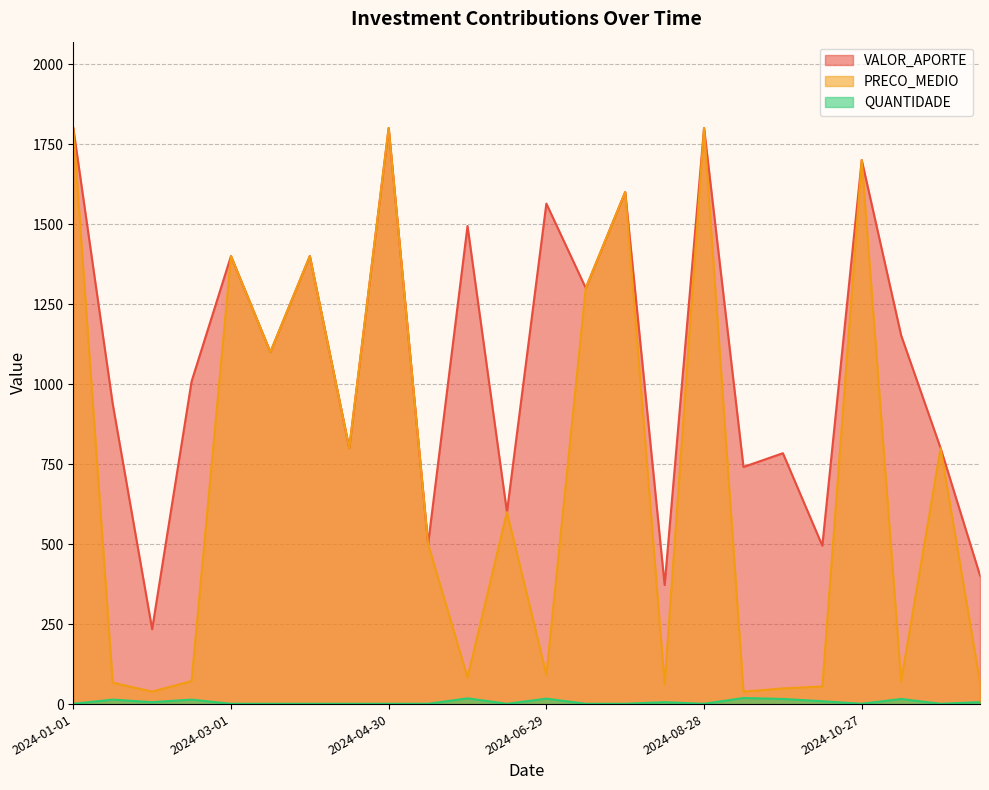

Reading right to left, list all the values displayed in this chart.

VALOR_APORTE: 2024-12-11=402	2024-11-26=800	2024-11-11=1152	2024-10-27=1700	2024-10-12=495	2024-09-27=784	2024-09-12=741	2024-08-28=1800	2024-08-13=372	2024-07-29=1600	2024-07-14=1300	2024-06-29=1564	2024-06-14=600	2024-05-30=1494	2024-05-15=500	2024-04-30=1800	2024-04-15=800	2024-03-31=1400	2024-03-16=1100	2024-03-01=1400	2024-02-15=1008	2024-01-31=234	2024-01-16=938	2024-01-01=1800
PRECO_MEDIO: 2024-12-11=67	2024-11-26=800	2024-11-11=72	2024-10-27=1700	2024-10-12=55	2024-09-27=49	2024-09-12=39	2024-08-28=1800	2024-08-13=62	2024-07-29=1600	2024-07-14=1300	2024-06-29=92	2024-06-14=600	2024-05-30=83	2024-05-15=500	2024-04-30=1800	2024-04-15=800	2024-03-31=1400	2024-03-16=1100	2024-03-01=1400	2024-02-15=72	2024-01-31=39	2024-01-16=67	2024-01-01=1800
QUANTIDADE: 2024-12-11=6	2024-11-26=1	2024-11-11=16	2024-10-27=1	2024-10-12=9	2024-09-27=16	2024-09-12=19	2024-08-28=1	2024-08-13=6	2024-07-29=1	2024-07-14=1	2024-06-29=17	2024-06-14=1	2024-05-30=18	2024-05-15=1	2024-04-30=1	2024-04-15=1	2024-03-31=1	2024-03-16=1	2024-03-01=1	2024-02-15=14	2024-01-31=6	2024-01-16=14	2024-01-01=1